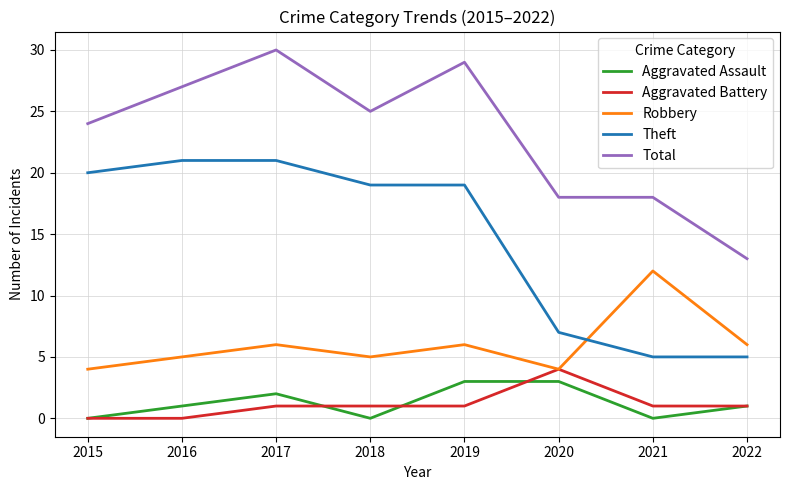

Between 2015 and 2019, which series saw the biggest shift?

Total